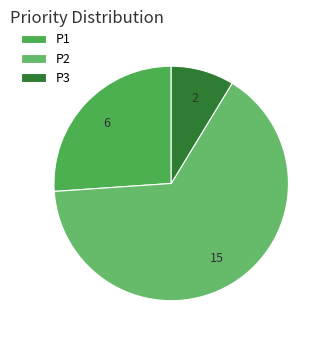

What percentage is the P3 slice, to the nearest percent?

9%